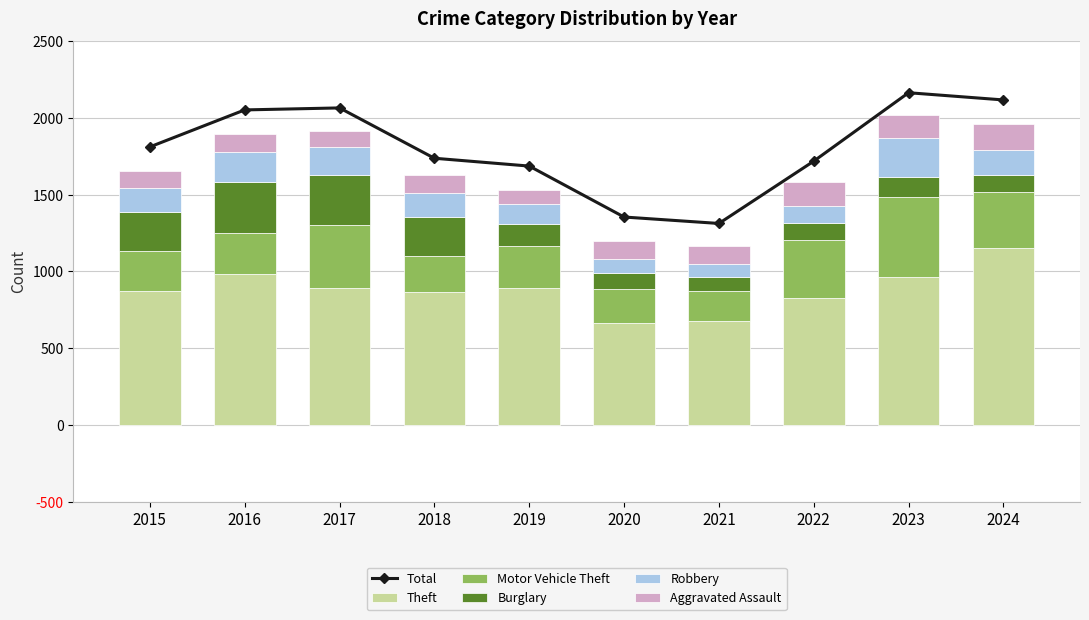

Reading left to right, transcribe all the data shown in this chart.

Total: 1812	2053	2066	1738	1687	1355	1313	1719	2165	2118
Theft: 874	984	892	868	891	666	678	827	961	1152
Motor Vehicle Theft: 261	265	411	231	273	221	193	376	523	365
Burglary: 254	333	329	257	143	100	90	116	130	112
Robbery: 154	194	178	155	135	97	91	111	259	165
Aggravated Assault: 110	118	105	115	92	113	115	154	145	166